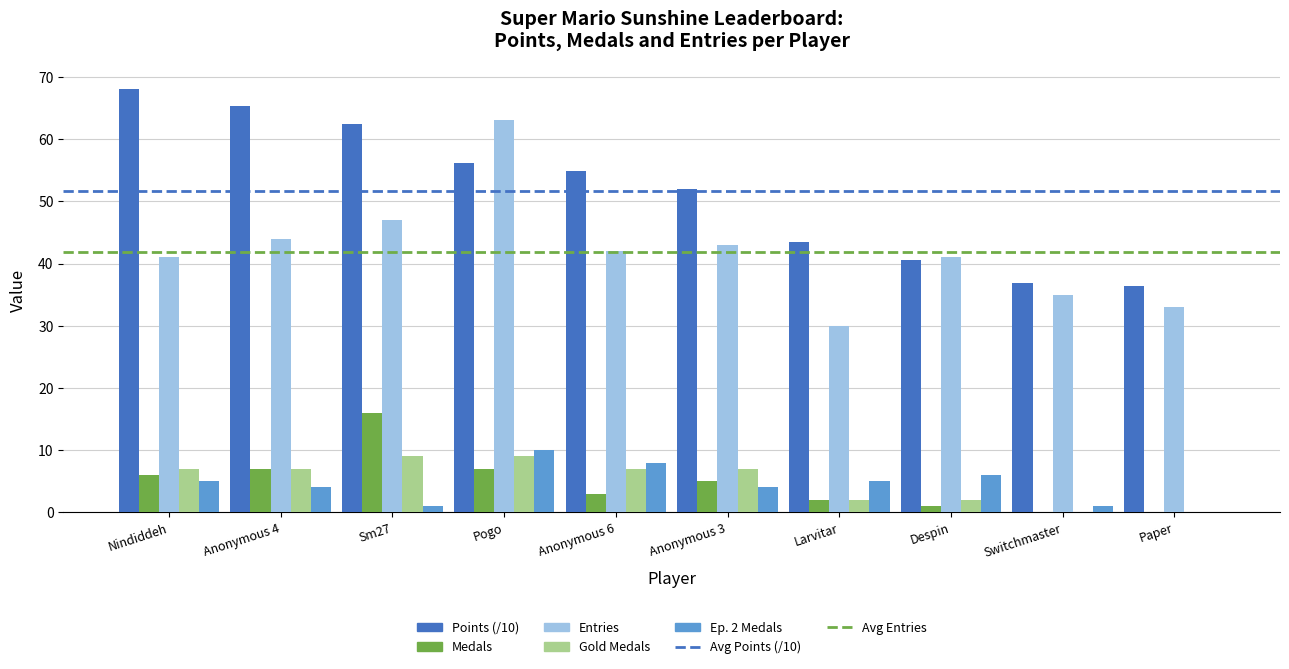

Is the value of Ep. 2 Medals at Paper greater than the value of Points (/10) at Pogo?

No